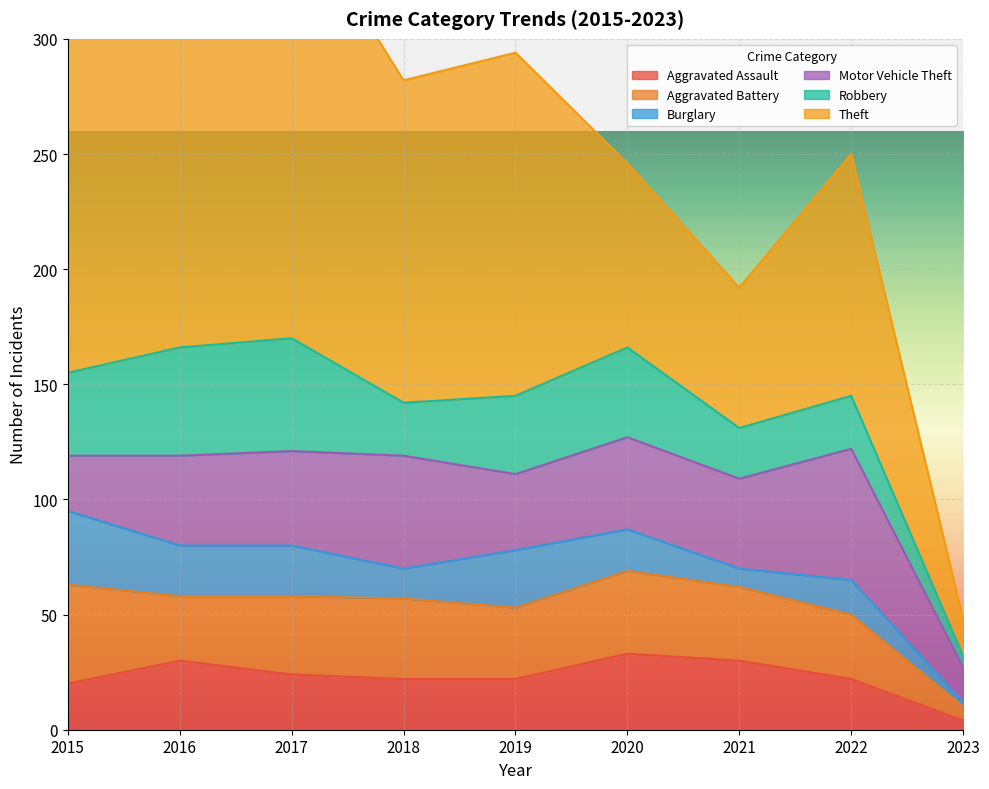

At which label is Aggravated Assault closest to 18?

2015